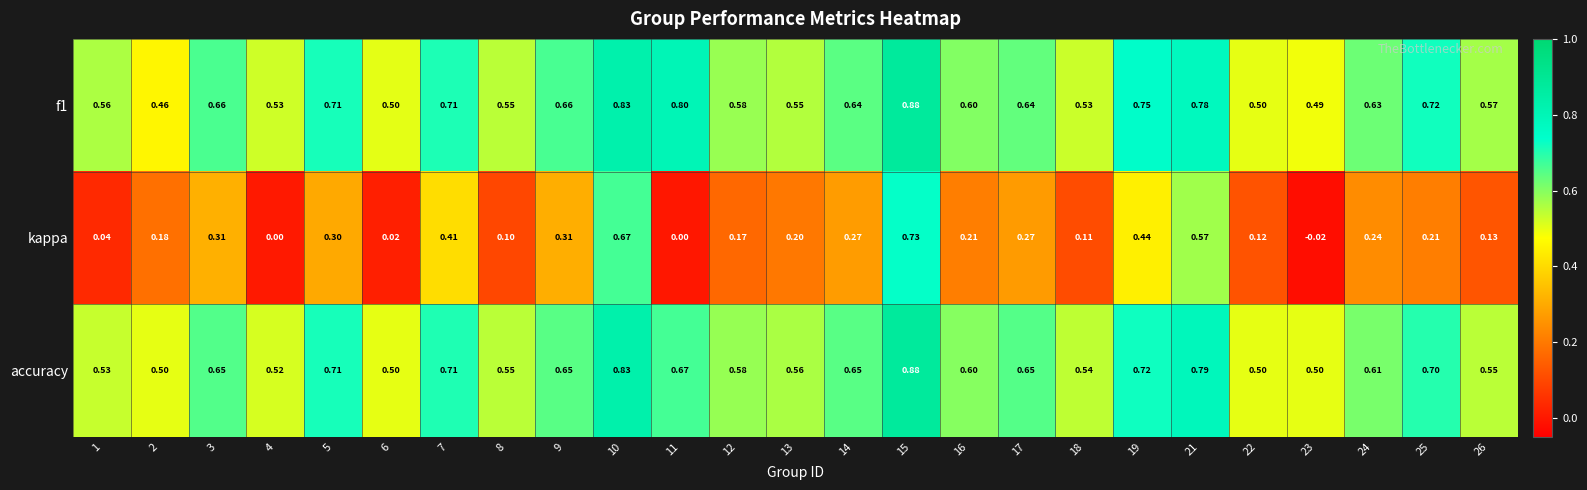

Is the value of f1 at 23 greater than the value of kappa at 14?

Yes